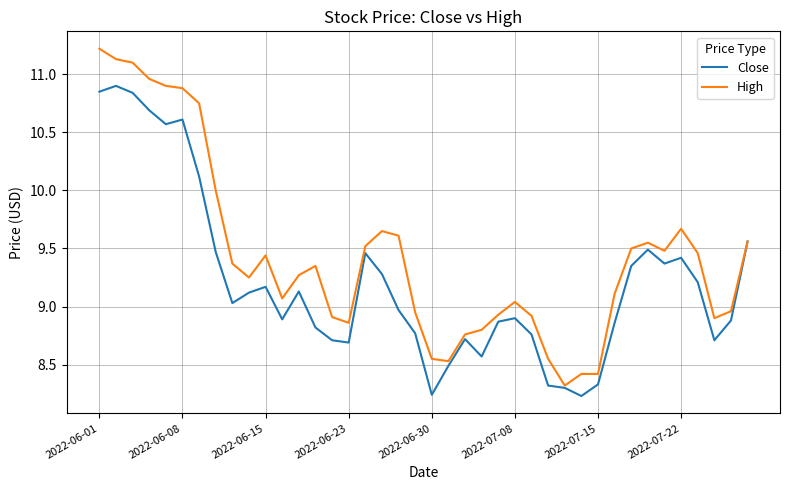

Which series has the largest total across all categories?

High